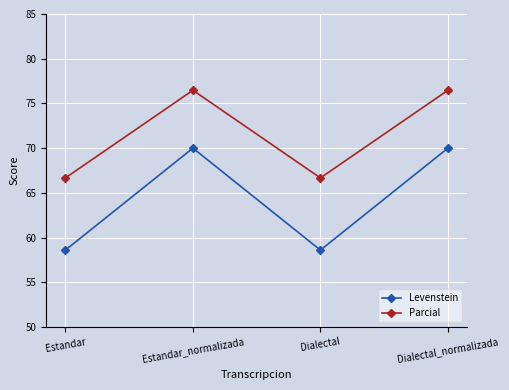

True or false: Levenstein and Parcial cross at least once.

False